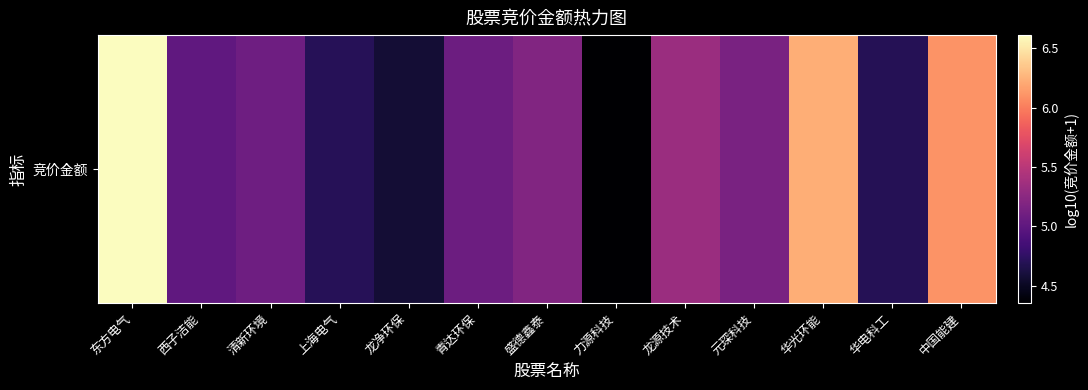

What is the difference between the maximum and minimum values?

2.3